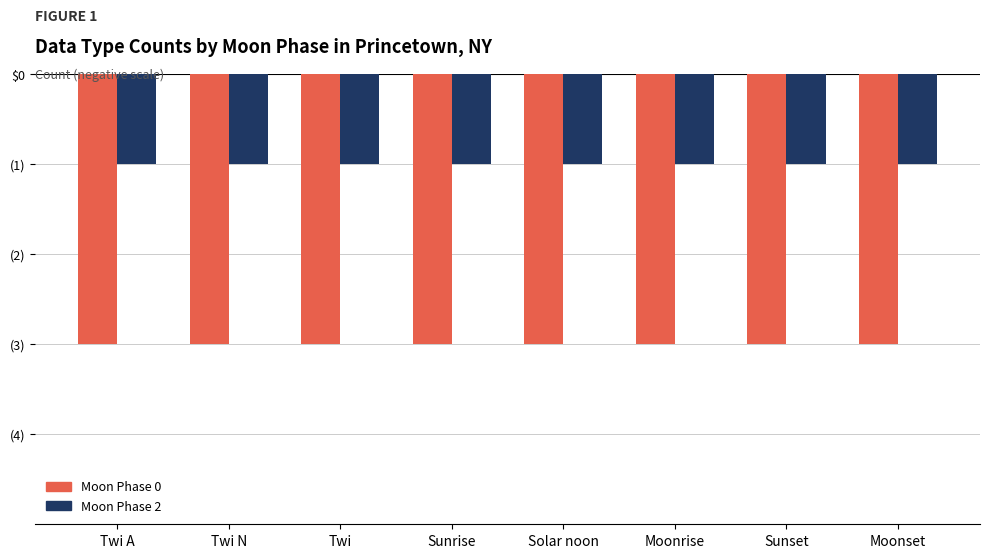

Which series changed the most between Twi N and Twi?

Moon Phase 0